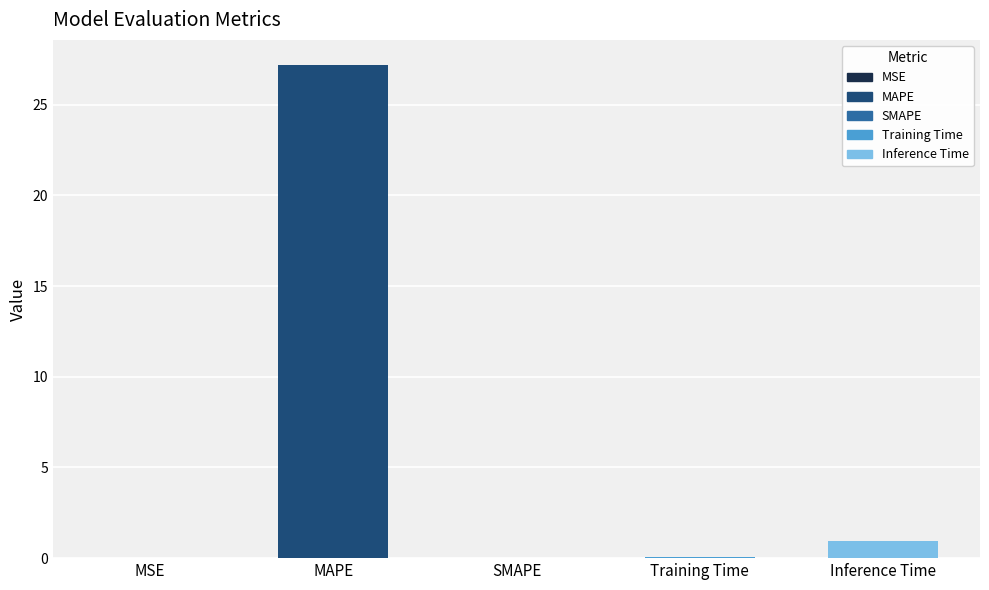

Which label corresponds to the largest value in the chart?

MAPE